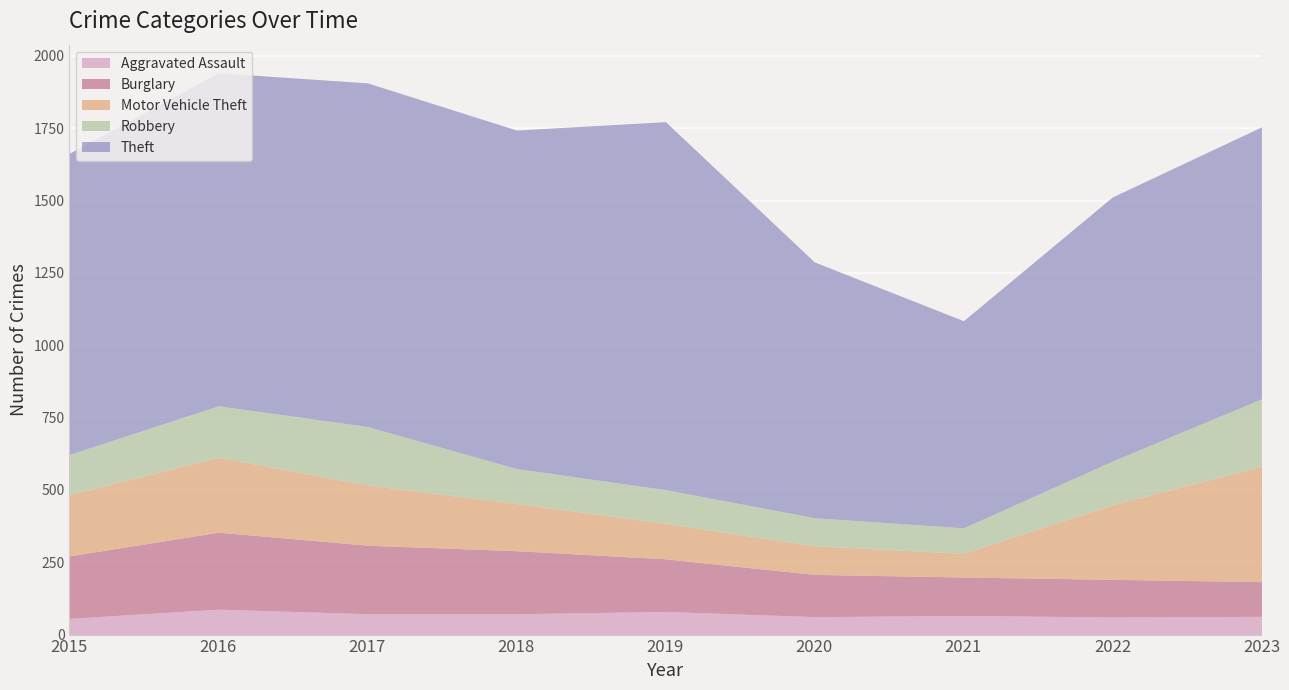

How many values in the Burglary series exceed 182?

4